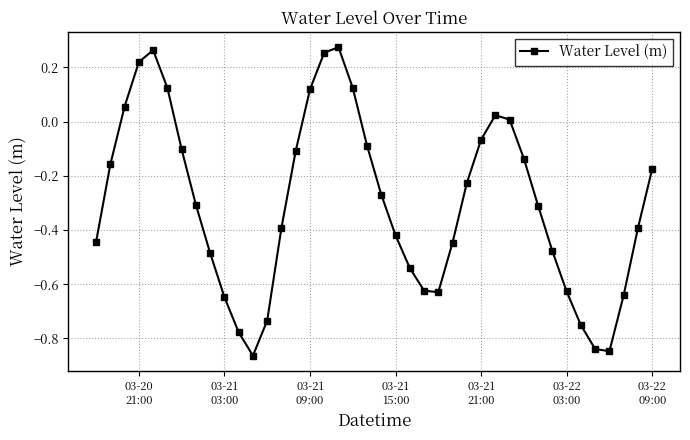

What is the sum of all values?

-12.1